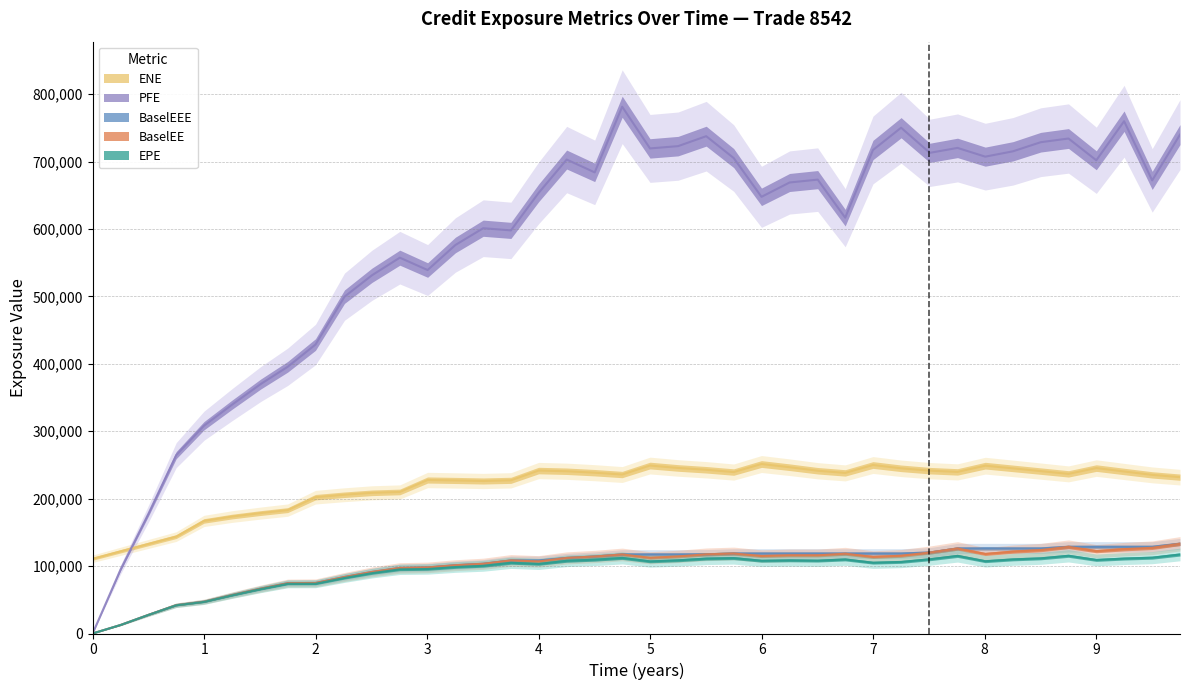

True or false: BaselEEE has more than 1 points higher than both neighbors.

False